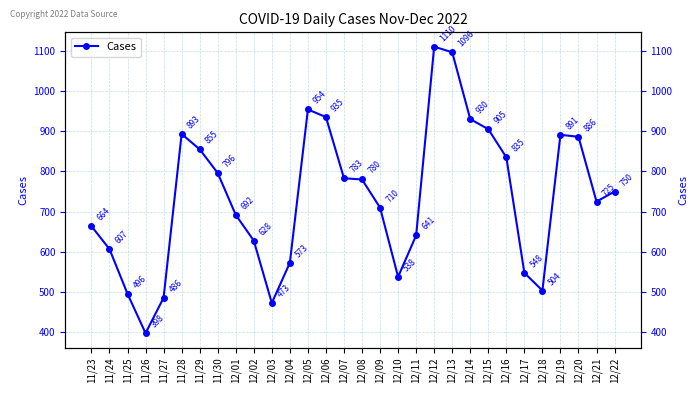

How many lines are shown in the chart?

1